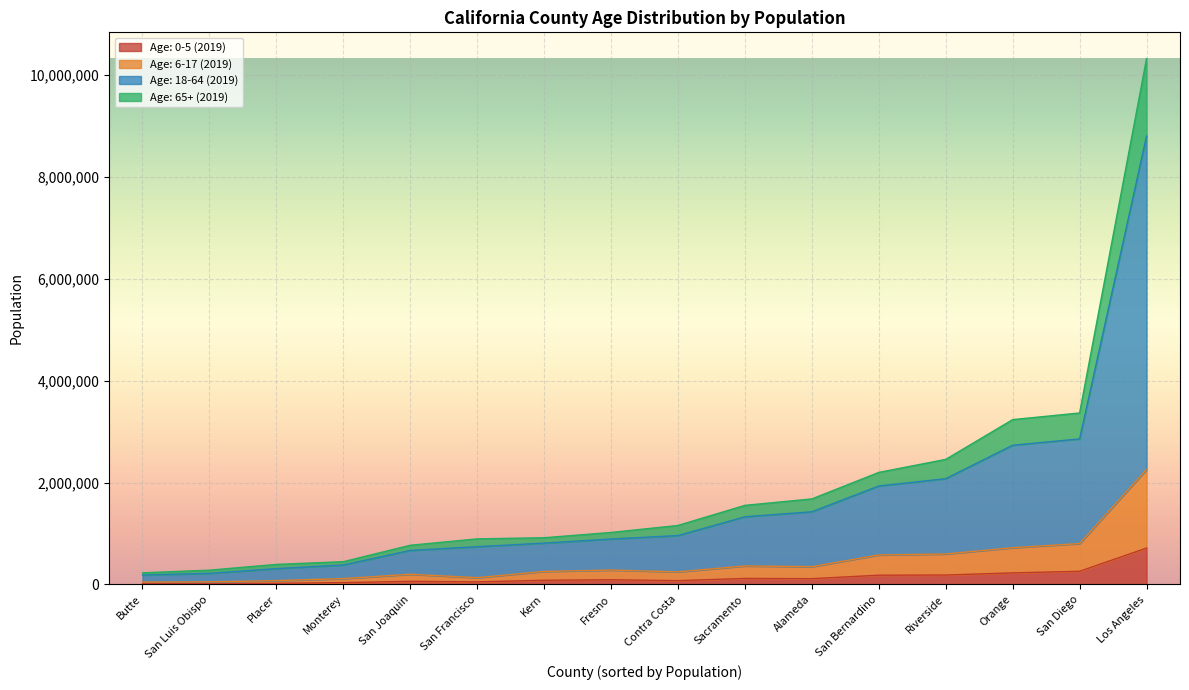

What is the spread (max minus min) of values at San Luis Obispo?

152583